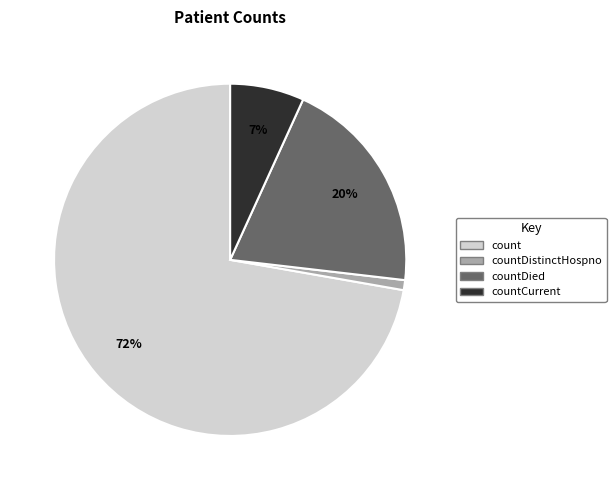

To the nearest percent, what is the average slice percentage?

25%